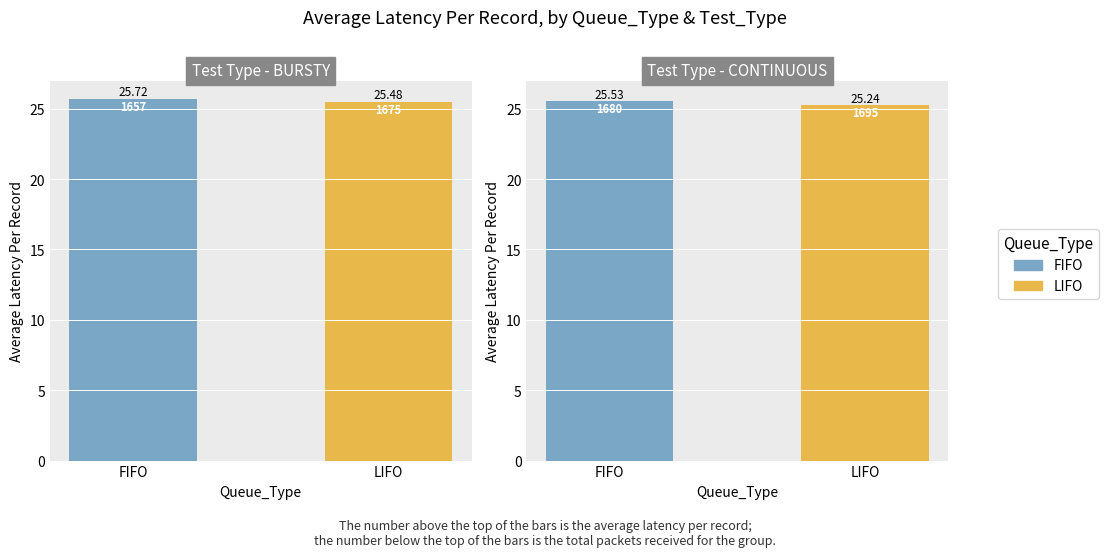

Count the number of data series in this chart.

2